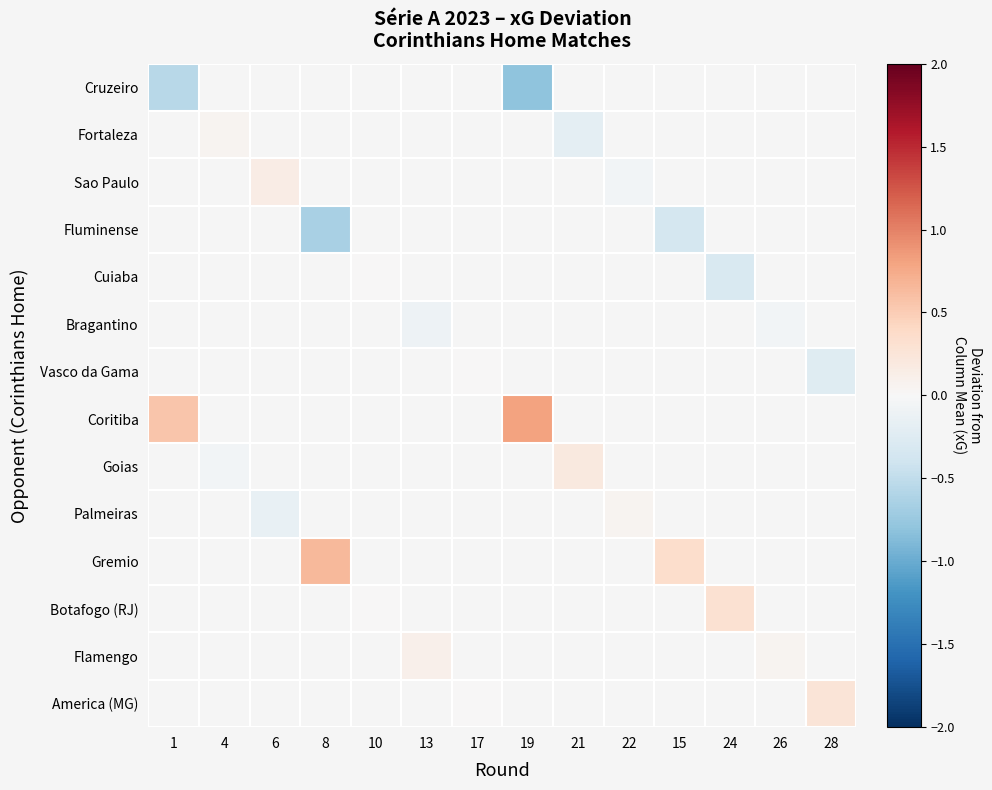

The Fortaleza series shows -0.1 at 21. True or false?

False